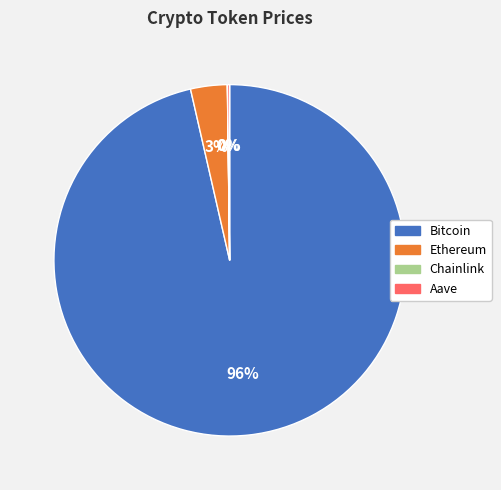

What is the largest slice in the pie chart?

Bitcoin